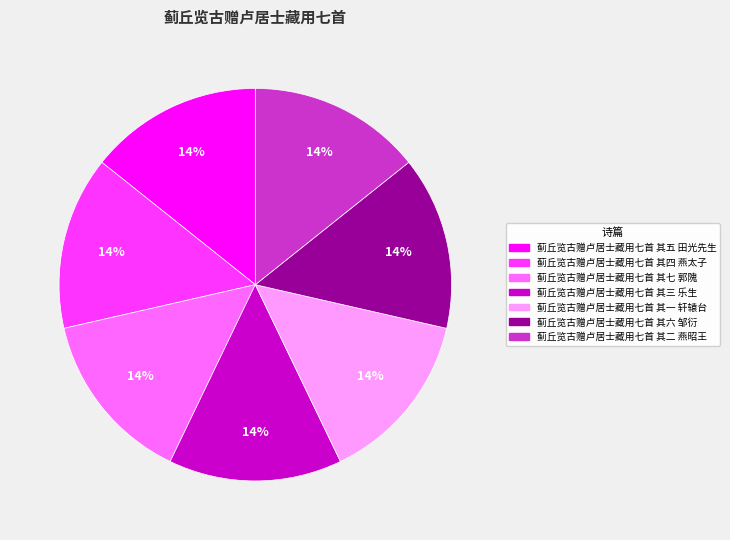

What is the ratio of the value at 蓟丘览古赠卢居士藏用七首 其七 郭隗 to the value at 蓟丘览古赠卢居士藏用七首 其五 田光先生?

1.0